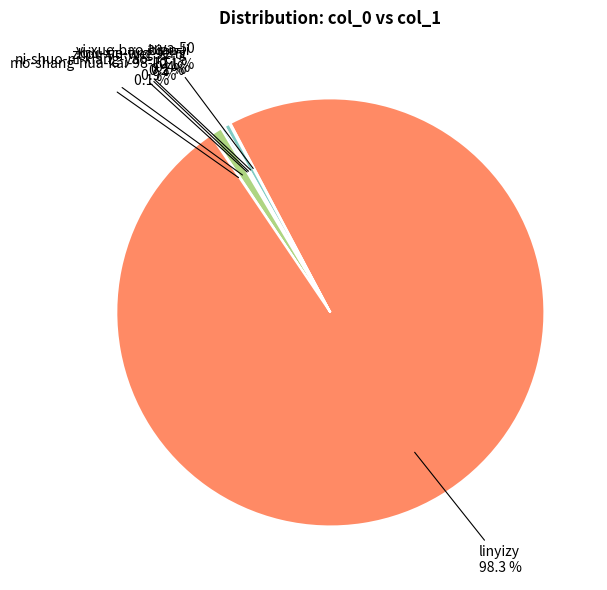

Does any single category account for the majority?

Yes